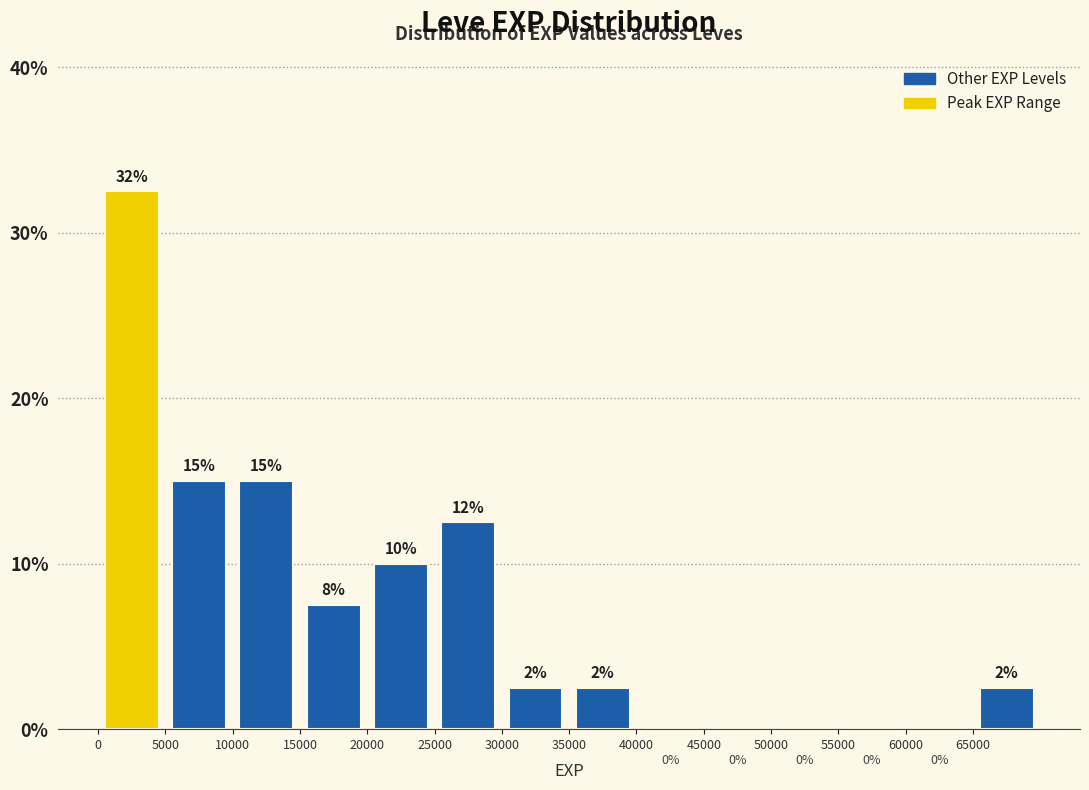

Over which range of the x-axis is the bar tallest?

0 to 5000